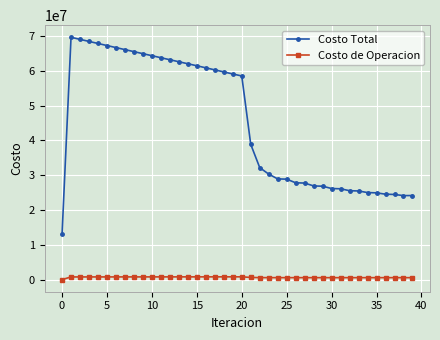

True or false: Costo de Operacion and Costo Total intersect in this chart.

False